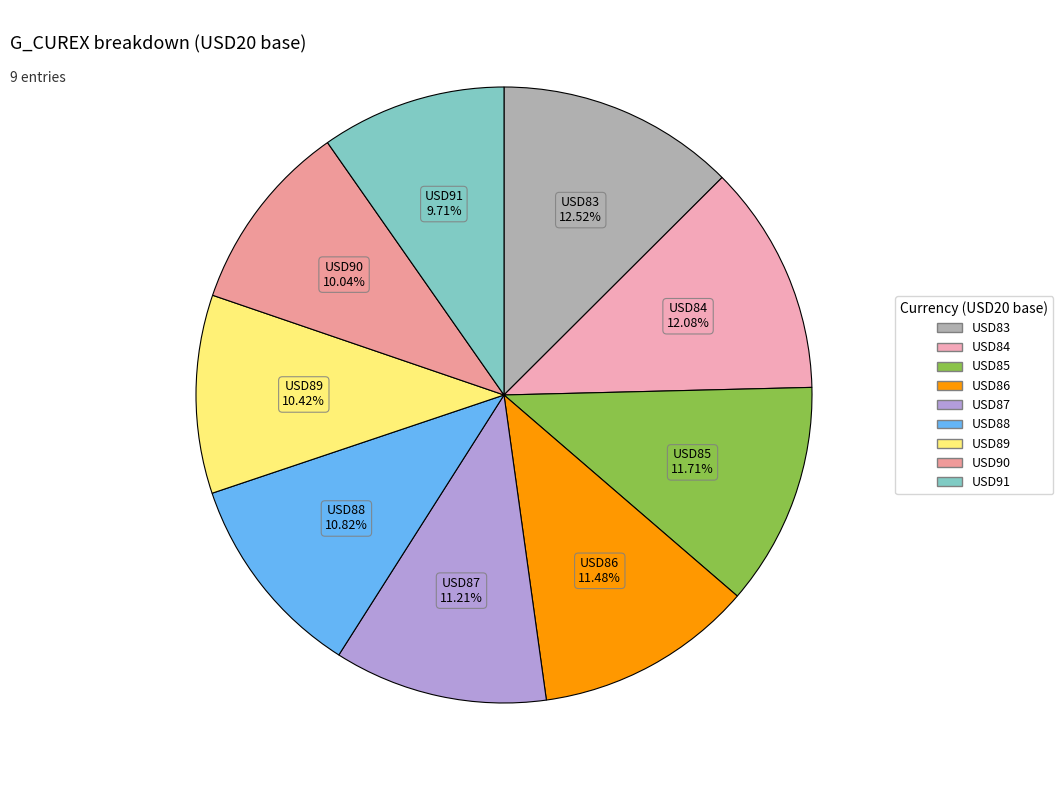

To the nearest percent, what is the average slice percentage?

11%